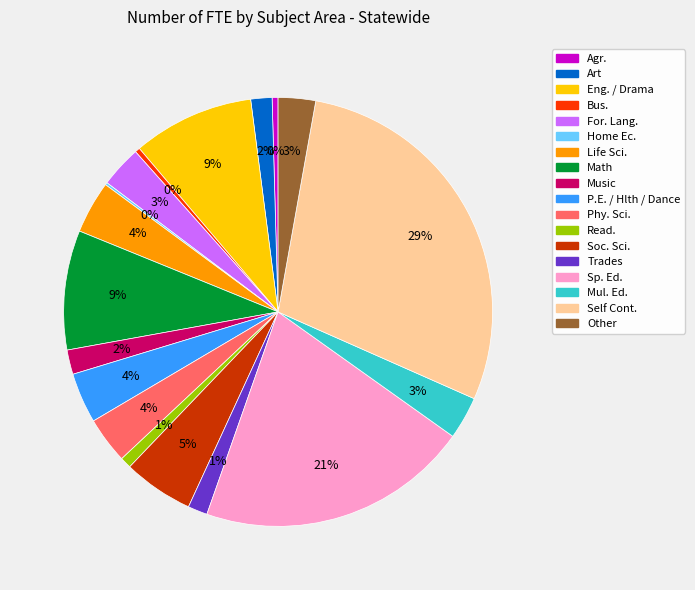

Is the sum of Eng. / Drama and P.E. / Hlth / Dance greater than half?

No